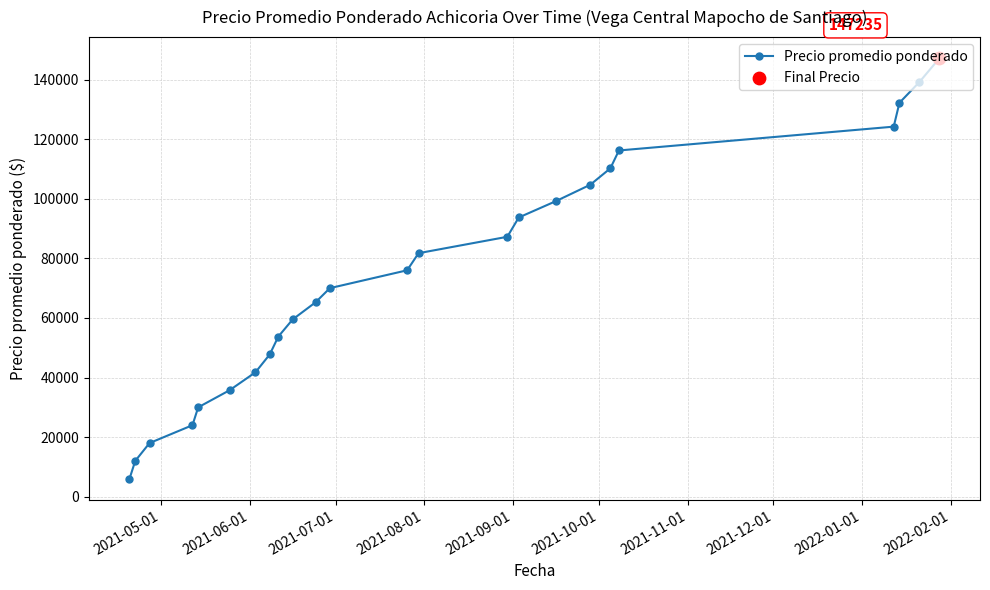

True or false: the data has more than 2 interior local peaks.

False